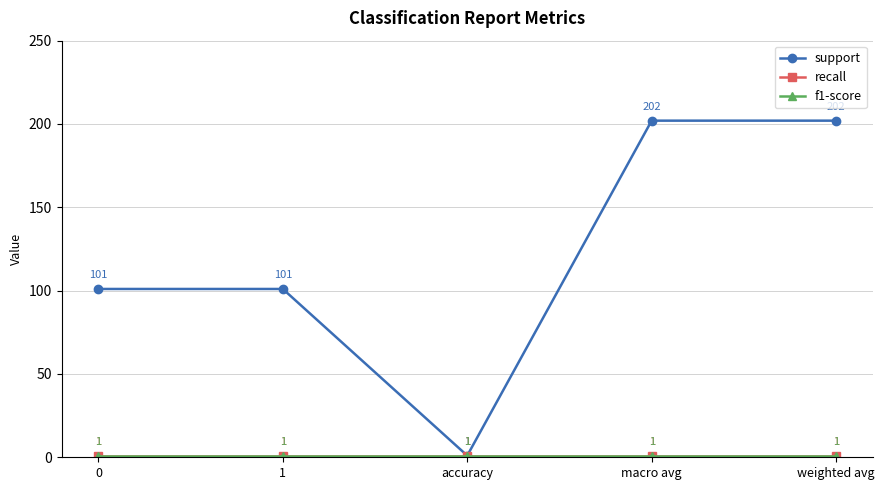

What is the sum of all f1-score values?

5